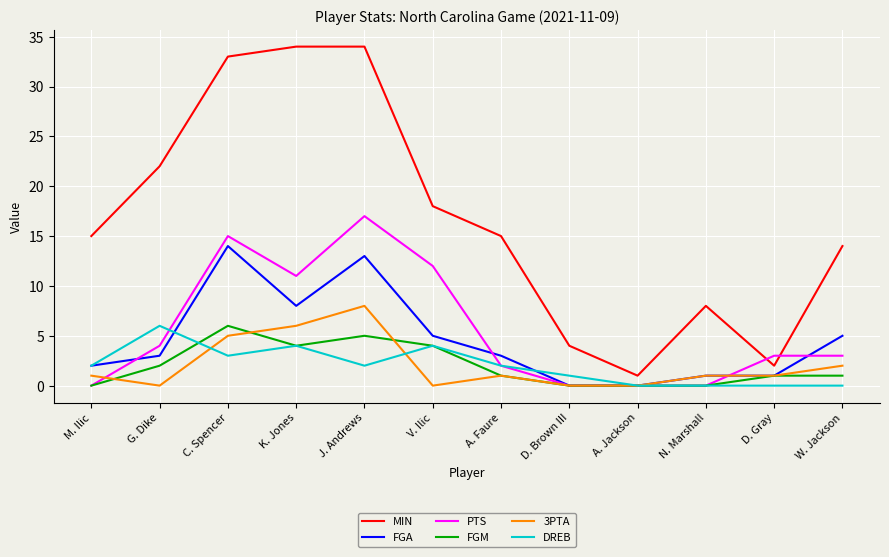

Does the chart have visible grid lines?

Yes